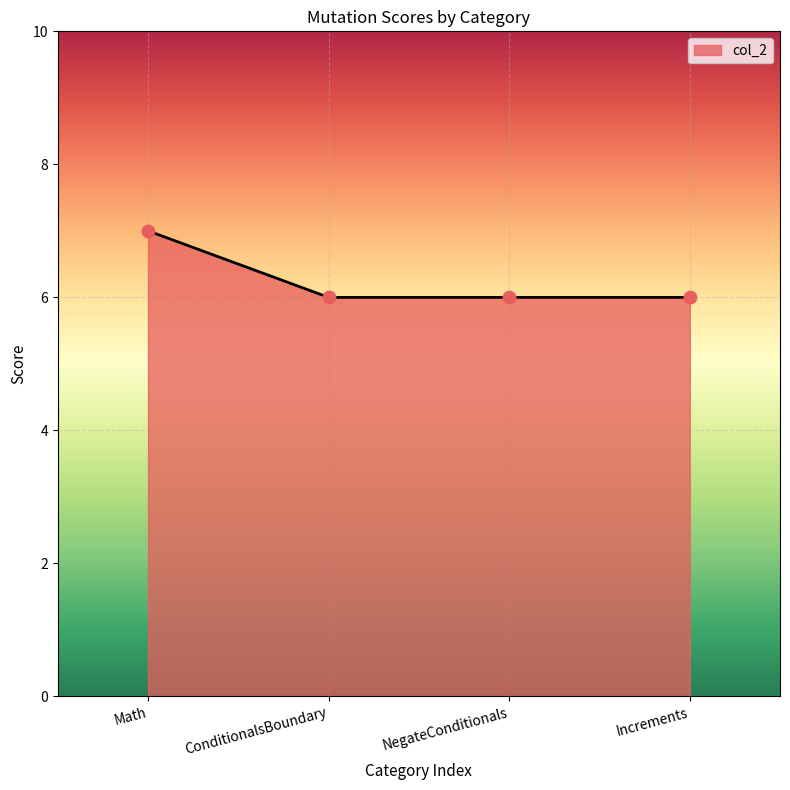

Between ConditionalsBoundary and Math, which is larger?

Math